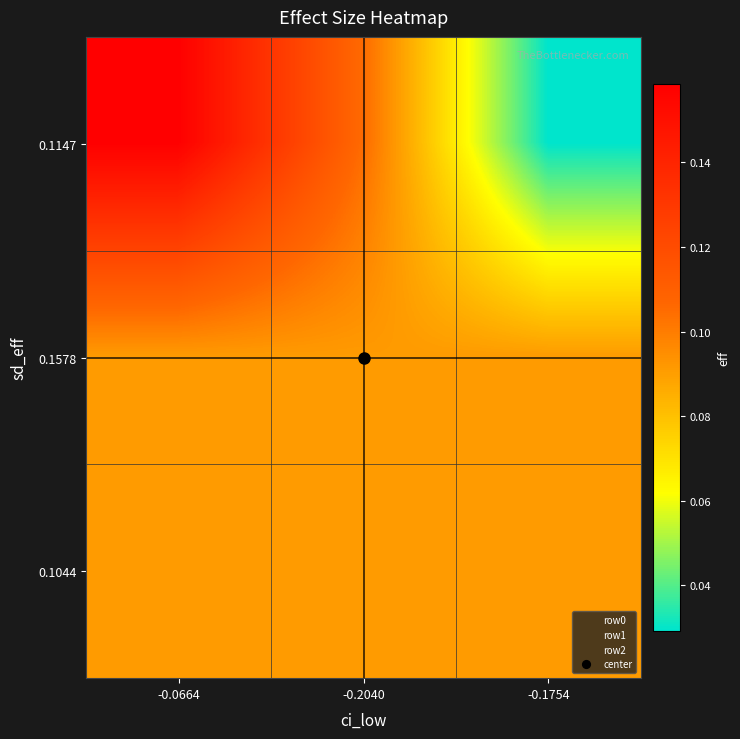

Which series has the largest total across all categories?

row2